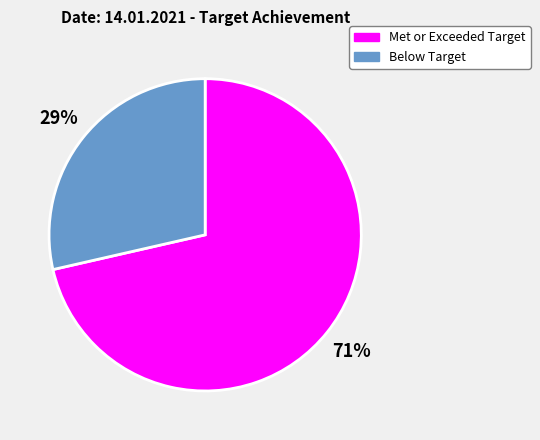

To the nearest percent, what is the average slice percentage?

50%